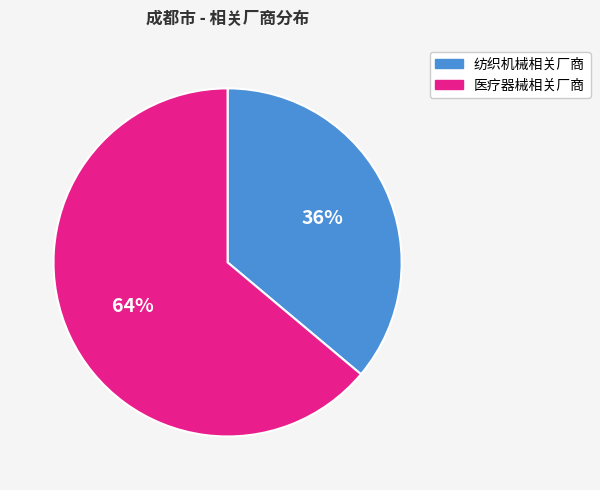

Does any single category account for the majority?

Yes